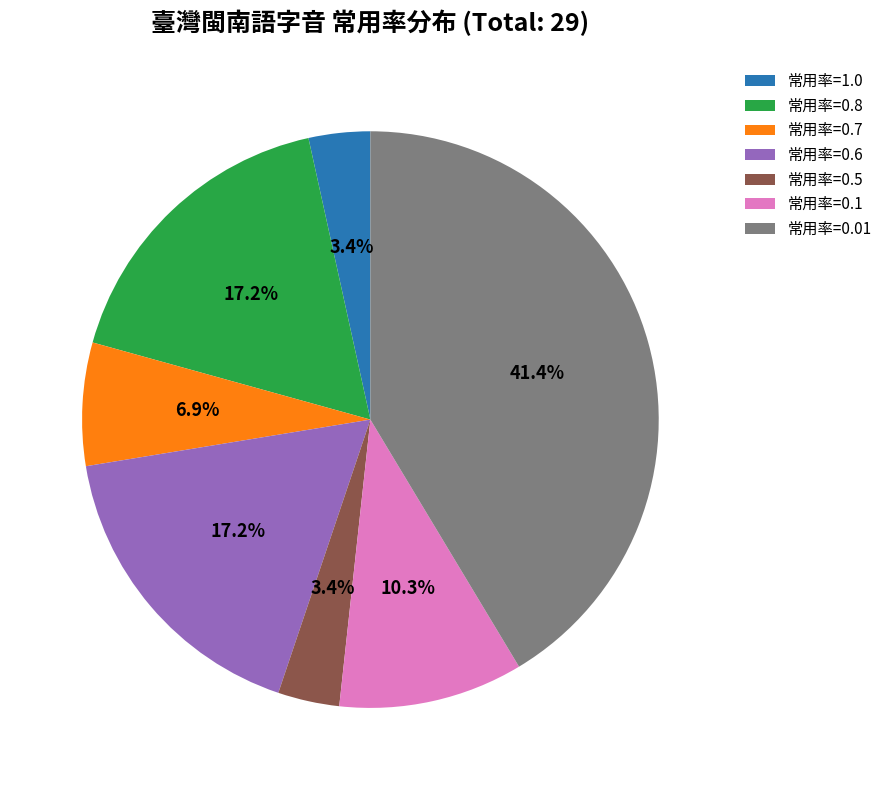

Between 常用率=0.1 and 常用率=1.0, which is larger?

常用率=0.1